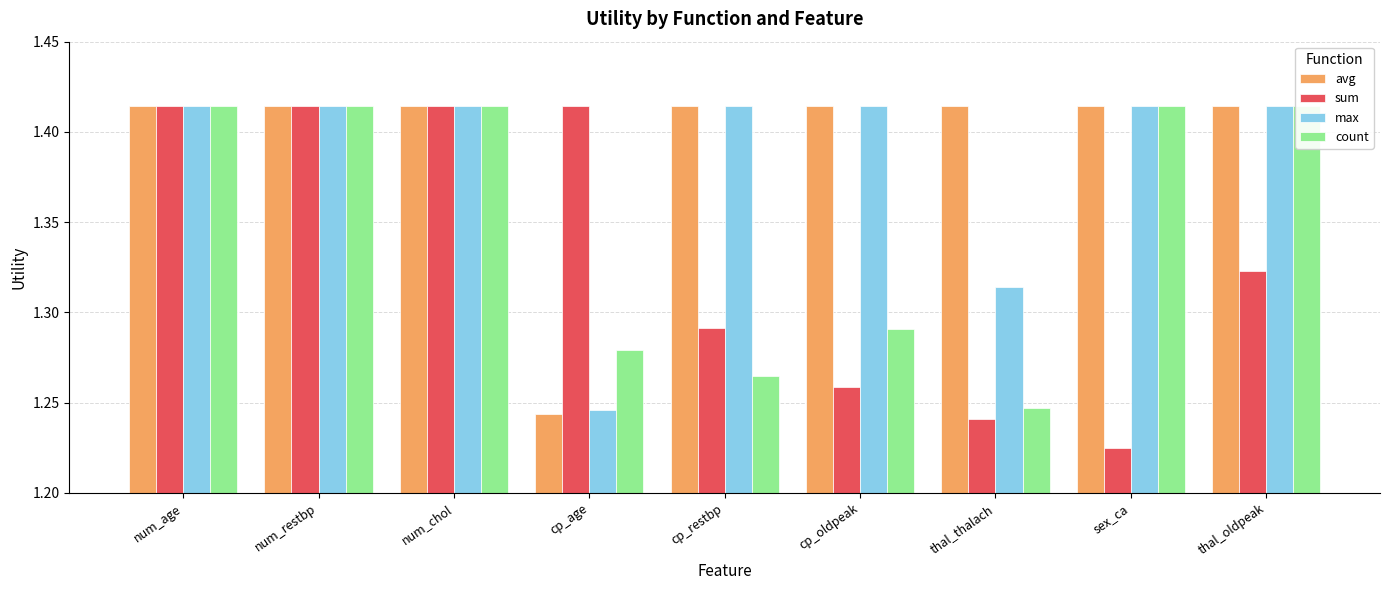

Reading left to right, what are all the values shown in this chart?

avg: num_age=1.4	num_restbp=1.4	num_chol=1.4	cp_age=1.2	cp_restbp=1.4	cp_oldpeak=1.4	thal_thalach=1.4	sex_ca=1.4	thal_oldpeak=1.4
sum: num_age=1.4	num_restbp=1.4	num_chol=1.4	cp_age=1.4	cp_restbp=1.3	cp_oldpeak=1.3	thal_thalach=1.2	sex_ca=1.2	thal_oldpeak=1.3
max: num_age=1.4	num_restbp=1.4	num_chol=1.4	cp_age=1.2	cp_restbp=1.4	cp_oldpeak=1.4	thal_thalach=1.3	sex_ca=1.4	thal_oldpeak=1.4
count: num_age=1.4	num_restbp=1.4	num_chol=1.4	cp_age=1.3	cp_restbp=1.3	cp_oldpeak=1.3	thal_thalach=1.2	sex_ca=1.4	thal_oldpeak=1.4